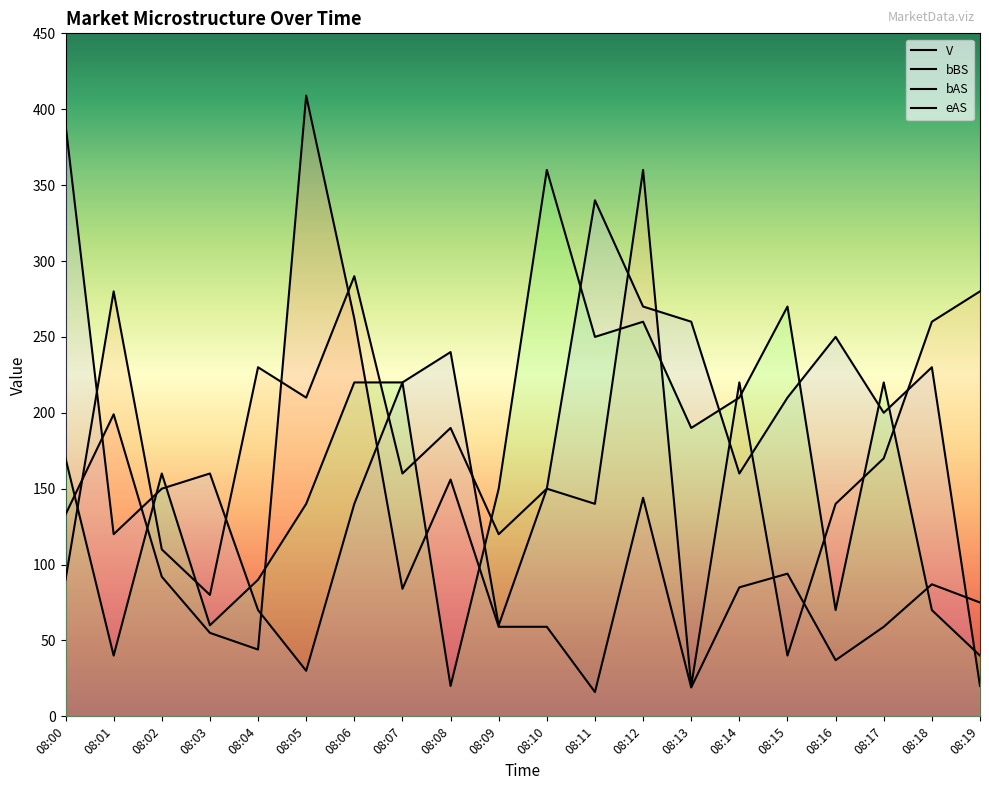

How many intersections are there between bBS and eAS?

13